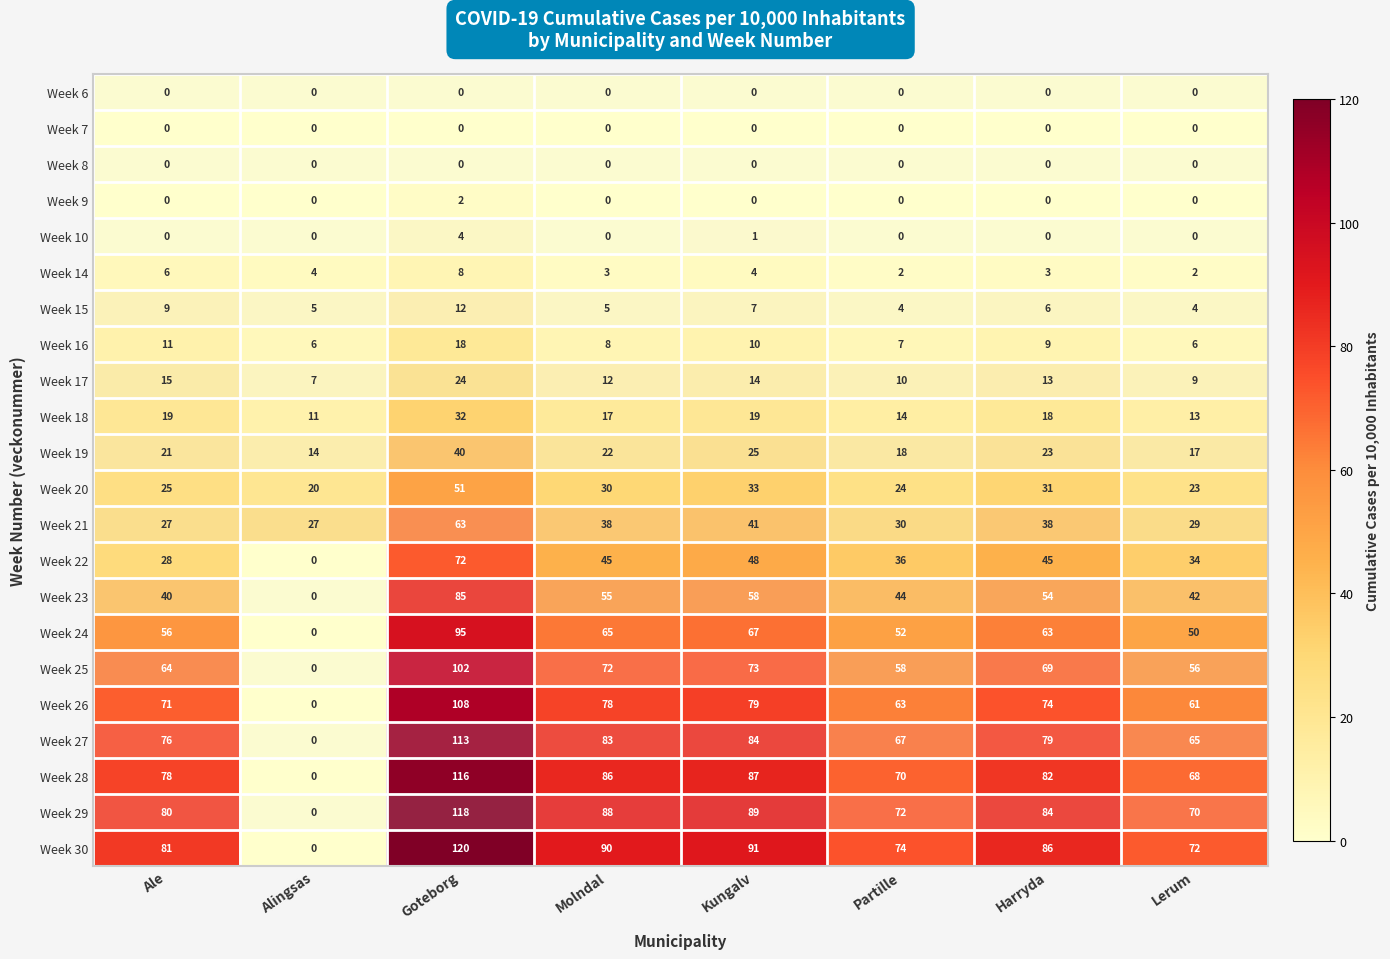

The value of Week 7 at Kungalv is 0. True or false?

True